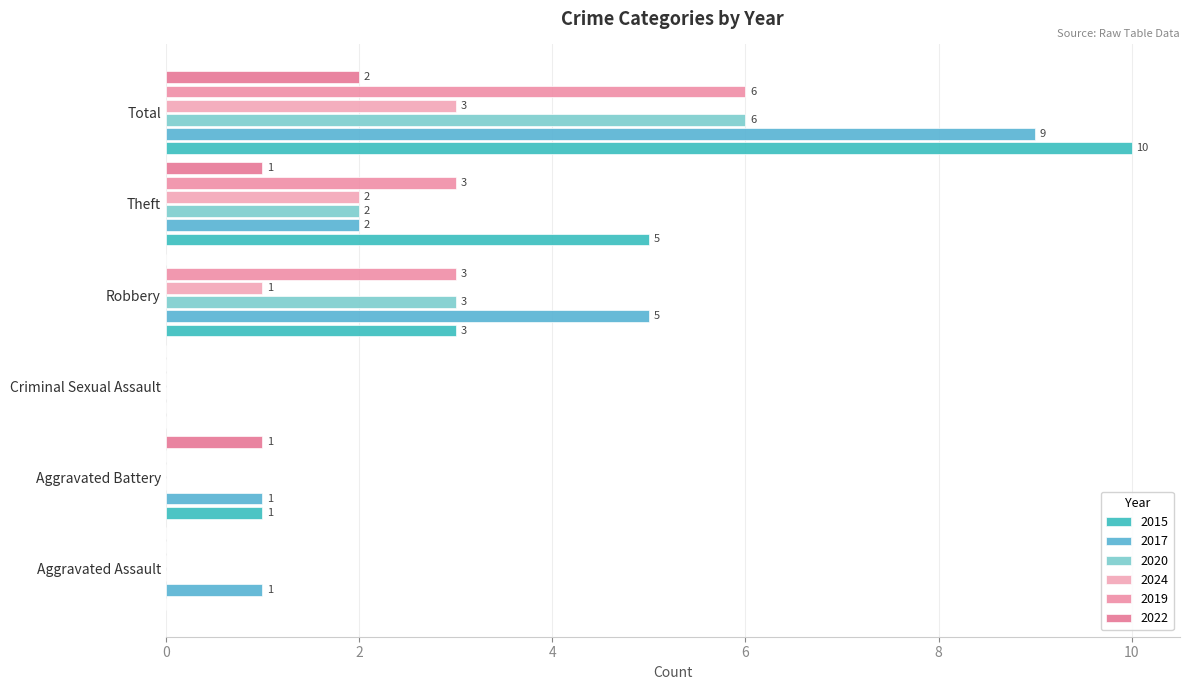

What is the sum of all 2017 values?

18